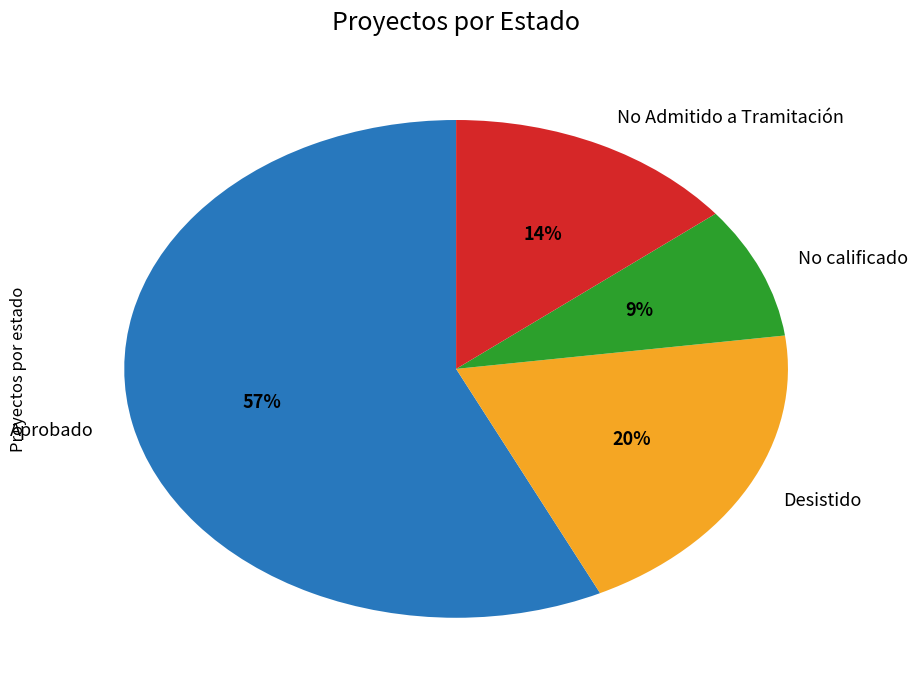

Which category has the biggest portion of the pie?

Aprobado